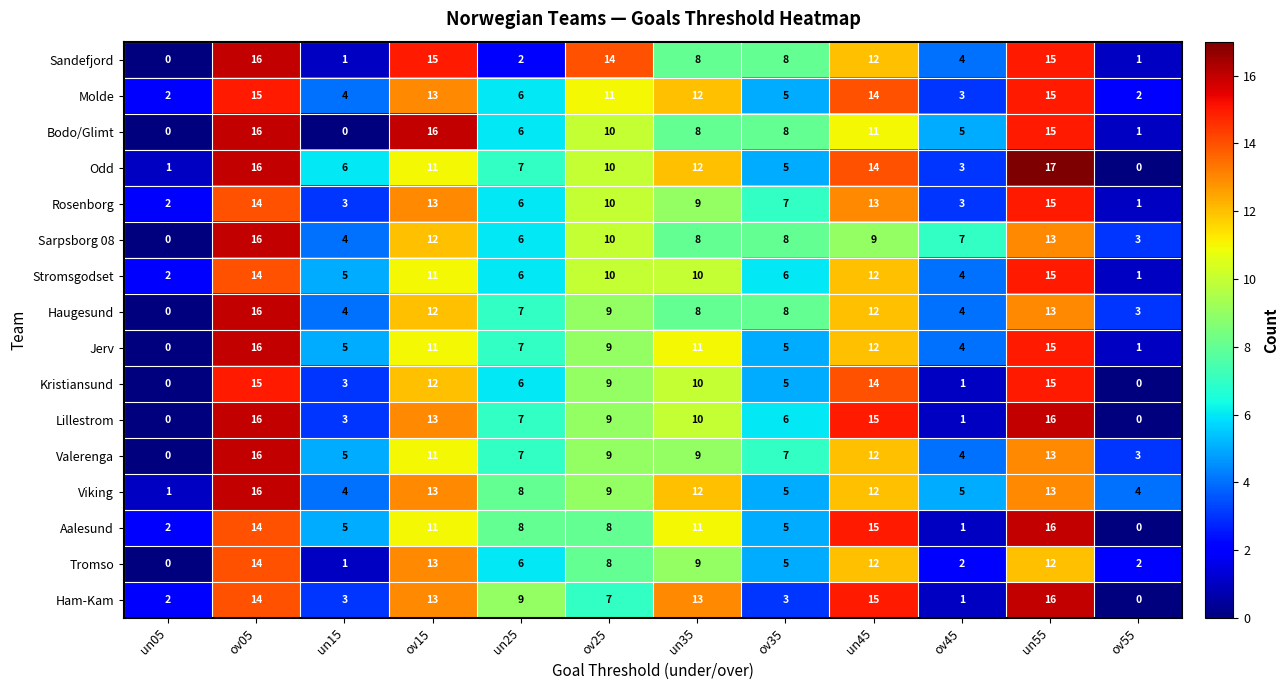

How many values in the Ham-Kam series are below 9?

6